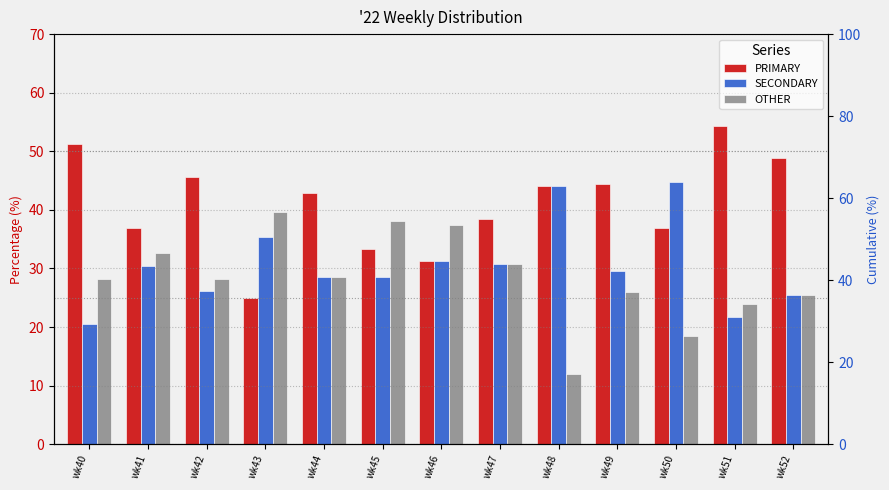

True or false: SECONDARY has a value of 25.5 at wk52.

True